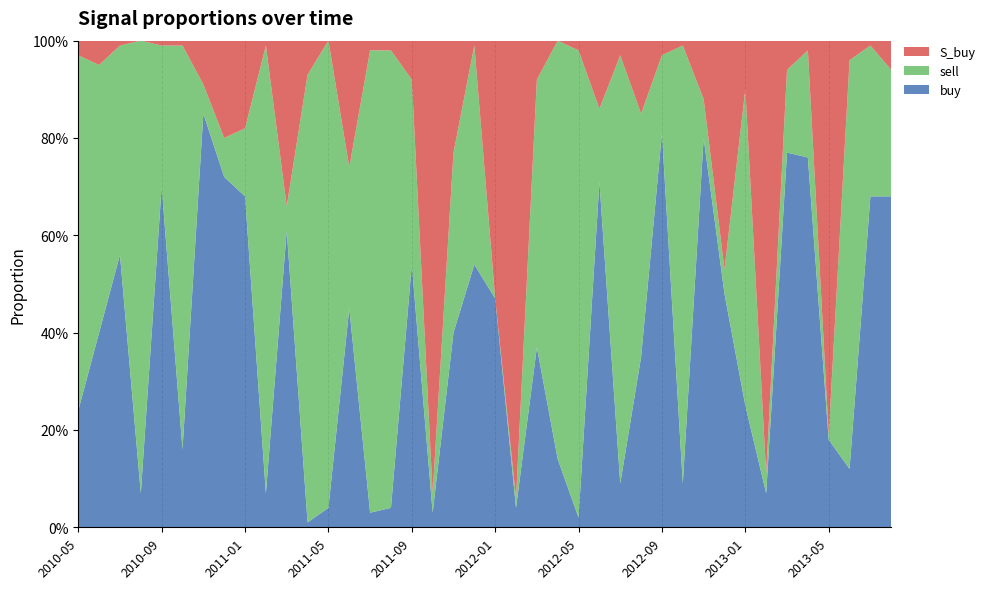

Reading right to left, list all the values displayed in this chart.

buy: 2013-08=0.7	2013-07=0.7	2013-06=0.1	2013-05=0.2	2013-04=0.8	2013-03=0.8	2013-02=0.1	2013-01=0.2	2012-12=0.5	2012-11=0.8	2012-10=0.1	2012-09=0.8	2012-08=0.3	2012-07=0.1	2012-06=0.7	2012-05=0.0	2012-04=0.1	2012-03=0.4	2012-02=0.0	2012-01=0.5	2011-12=0.5	2011-11=0.4	2011-10=0.0	2011-09=0.5	2011-08=0.0	2011-07=0.0	2011-06=0.5	2011-05=0.0	2011-04=0.0	2011-03=0.6	2011-02=0.1	2011-01=0.7	2010-12=0.7	2010-11=0.8	2010-10=0.2	2010-09=0.7	2010-08=0.1	2010-07=0.6	2010-06=0.4	2010-05=0.2
sell: 2013-08=0.3	2013-07=0.3	2013-06=0.8	2013-05=0.0	2013-04=0.2	2013-03=0.2	2013-02=0.0	2013-01=0.7	2012-12=0.1	2012-11=0.1	2012-10=0.9	2012-09=0.2	2012-08=0.5	2012-07=0.9	2012-06=0.1	2012-05=1.0	2012-04=0.9	2012-03=0.6	2012-02=0.0	2012-01=0.0	2011-12=0.5	2011-11=0.4	2011-10=0.0	2011-09=0.4	2011-08=0.9	2011-07=0.9	2011-06=0.3	2011-05=1.0	2011-04=0.9	2011-03=0.1	2011-02=0.9	2011-01=0.1	2010-12=0.1	2010-11=0.1	2010-10=0.8	2010-09=0.3	2010-08=0.9	2010-07=0.4	2010-06=0.6	2010-05=0.7
S_buy: 2013-08=0.1	2013-07=0.0	2013-06=0.0	2013-05=0.8	2013-04=0.0	2013-03=0.1	2013-02=0.9	2013-01=0.1	2012-12=0.5	2012-11=0.1	2012-10=0.0	2012-09=0.0	2012-08=0.1	2012-07=0.0	2012-06=0.1	2012-05=0.0	2012-04=0.0	2012-03=0.1	2012-02=0.9	2012-01=0.5	2011-12=0.0	2011-11=0.2	2011-10=0.9	2011-09=0.1	2011-08=0.0	2011-07=0.0	2011-06=0.3	2011-05=0.0	2011-04=0.1	2011-03=0.3	2011-02=0.0	2011-01=0.2	2010-12=0.2	2010-11=0.1	2010-10=0.0	2010-09=0.0	2010-08=0.0	2010-07=0.0	2010-06=0.1	2010-05=0.0